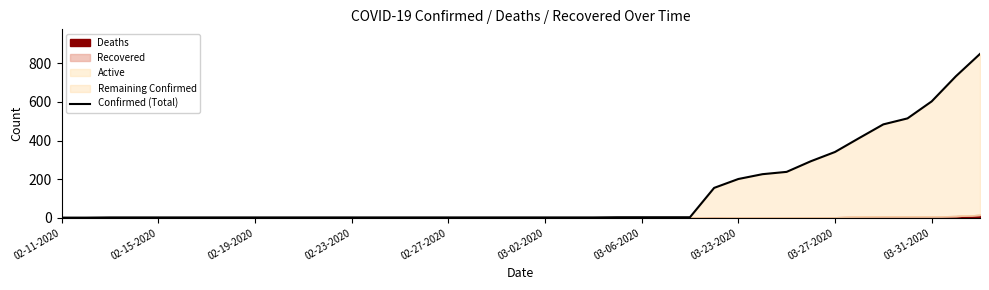

The chart shows a value of 365 at 30. True or false?

False